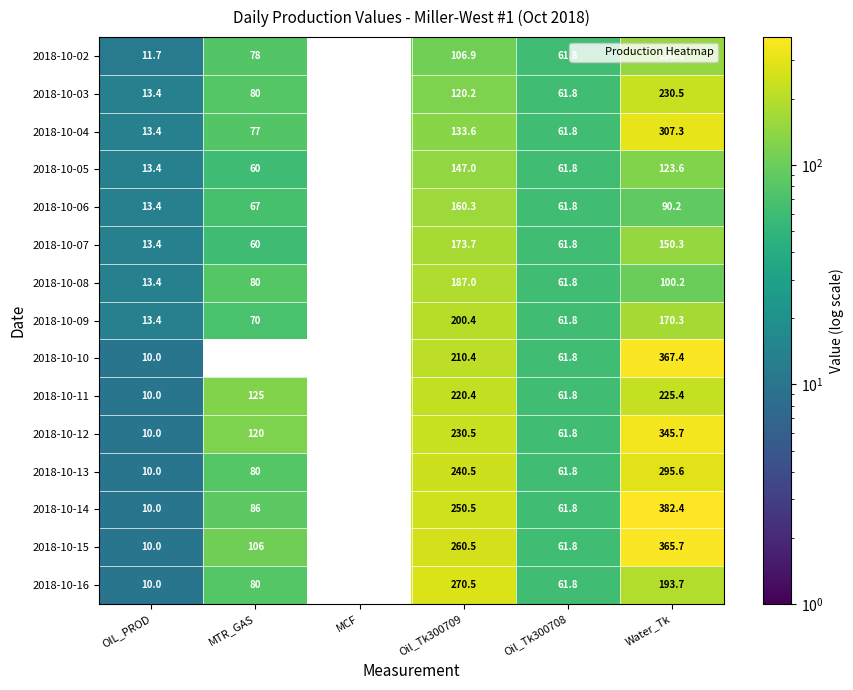

How many data points in 2018-10-07 are above 61?

3